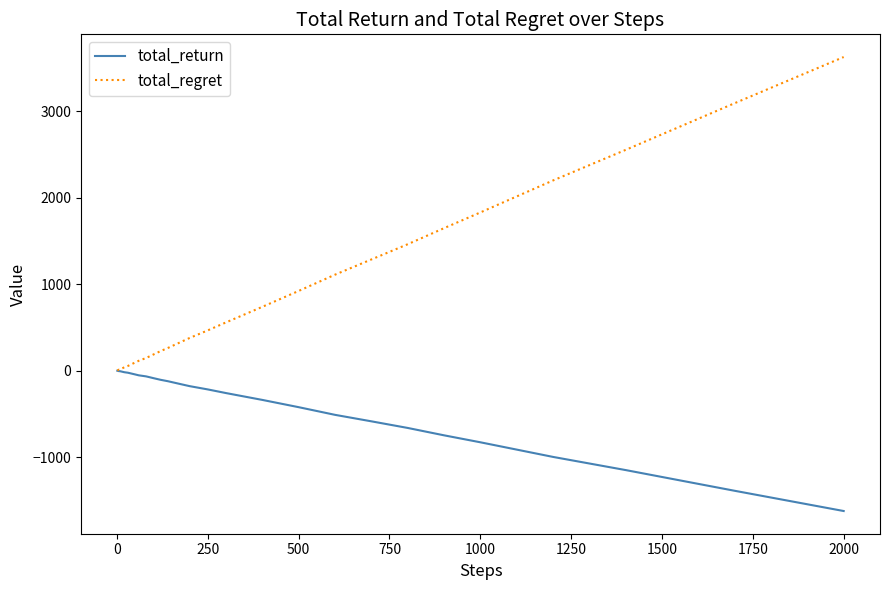

Which series has the largest total across all categories?

total_regret